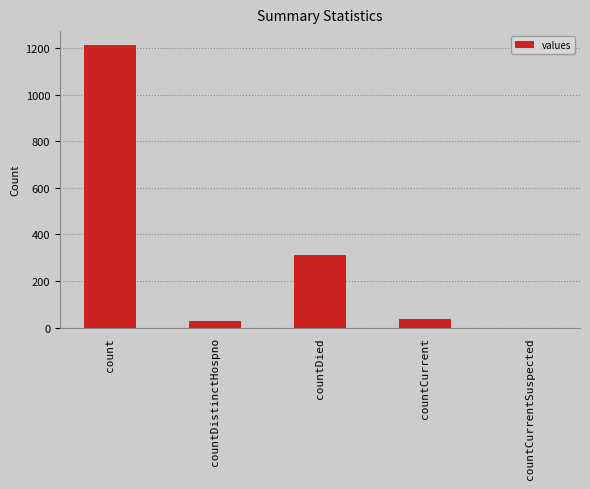

What is the maximum value shown in the chart?

1213